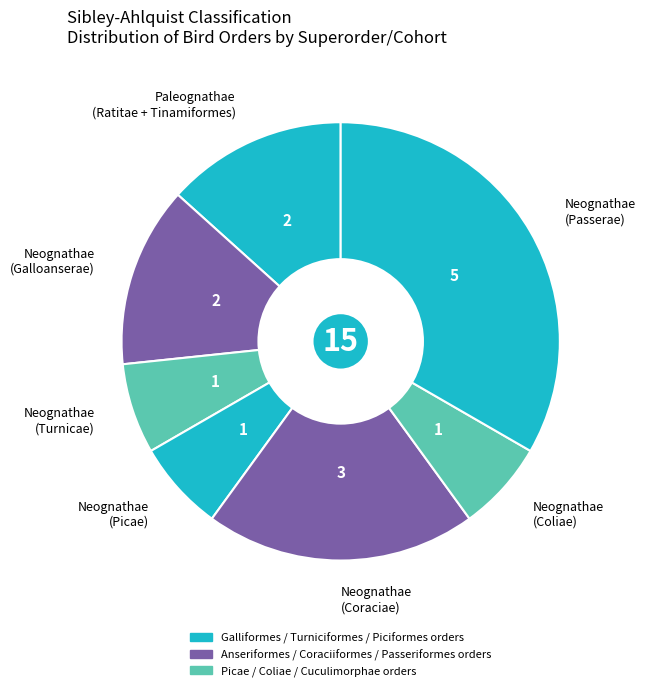

Do Neognathae (Picae) and Neognathae (Coraciae) together represent more than half of the pie?

No